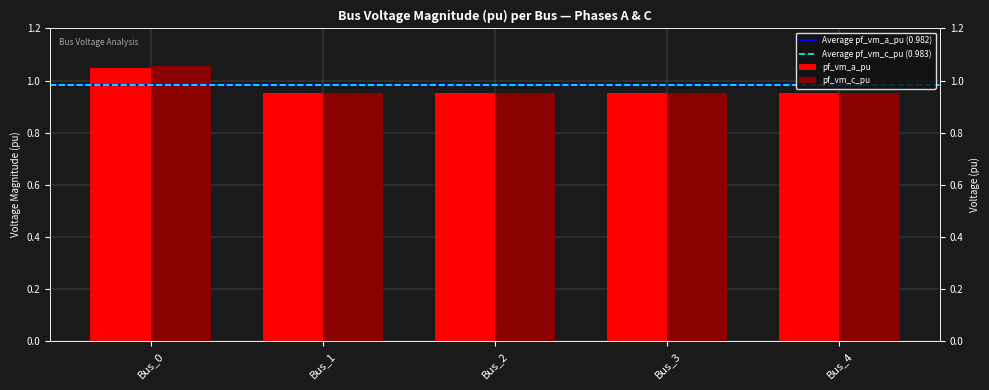

Which category has the lowest value in the pf_vm_a_pu series?

Bus_3